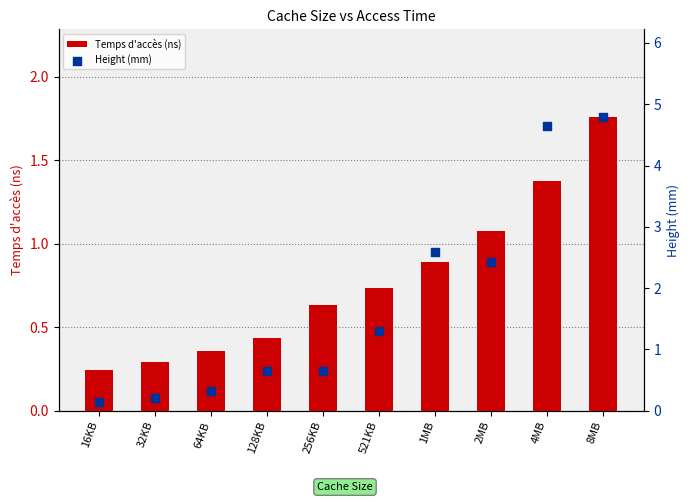

Which series has the largest total across all categories?

Height (mm)